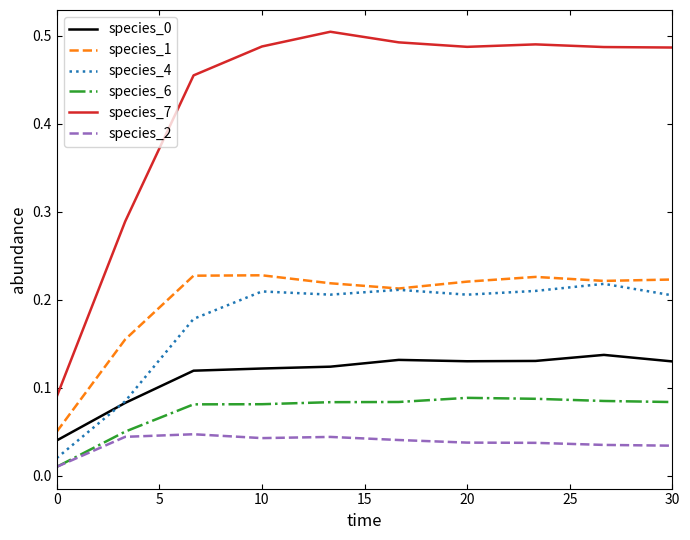

Which series has the largest range (max minus min)?

species_7